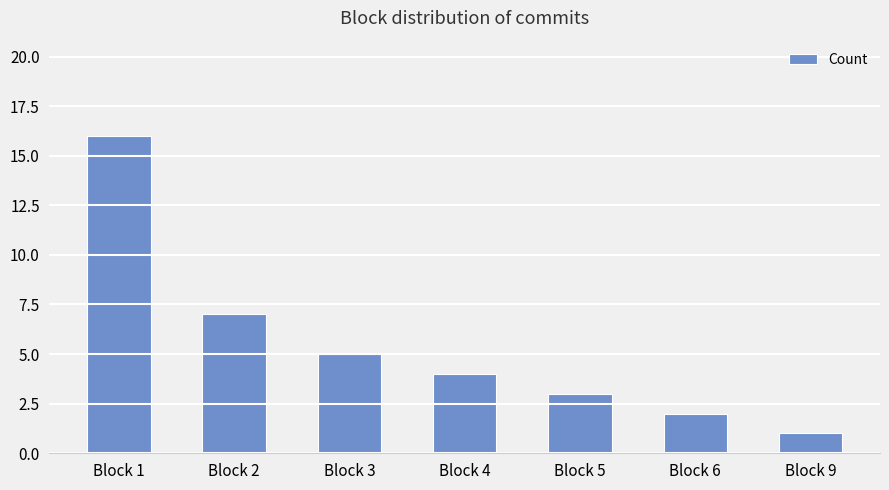

What is the value of the 3rd bar from the left?

5